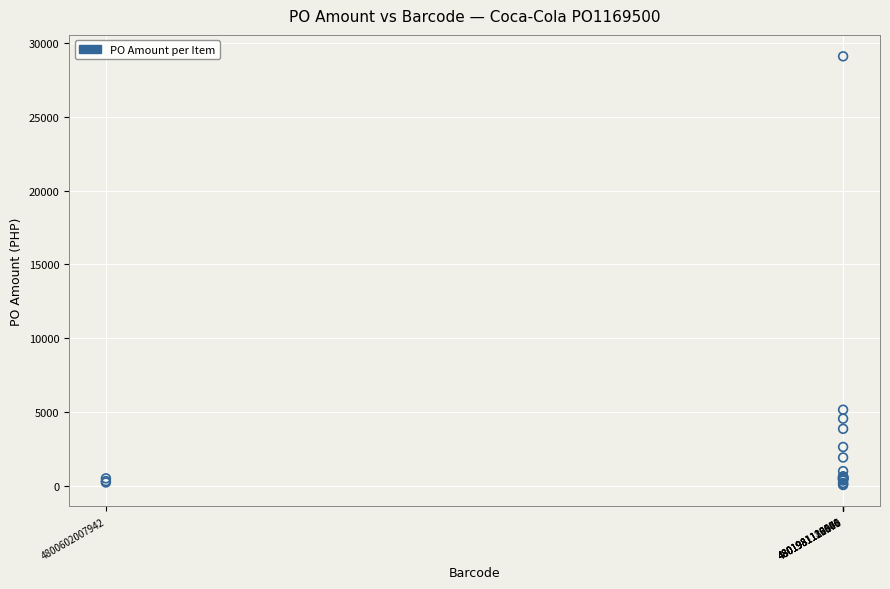

What Y value in the scatter plot is closest to 14581?

5170.9